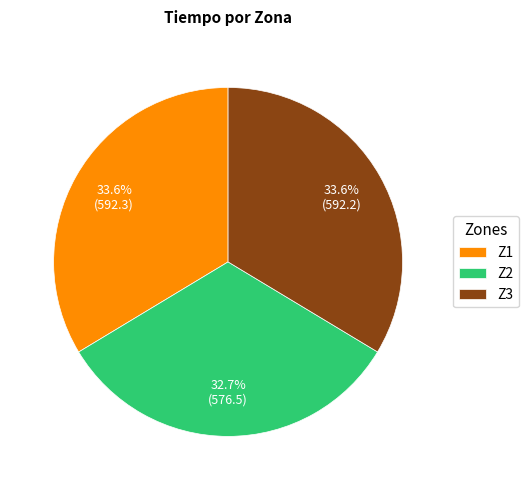

Combined, what portion of the pie is Z3 and Z1?

67.3%